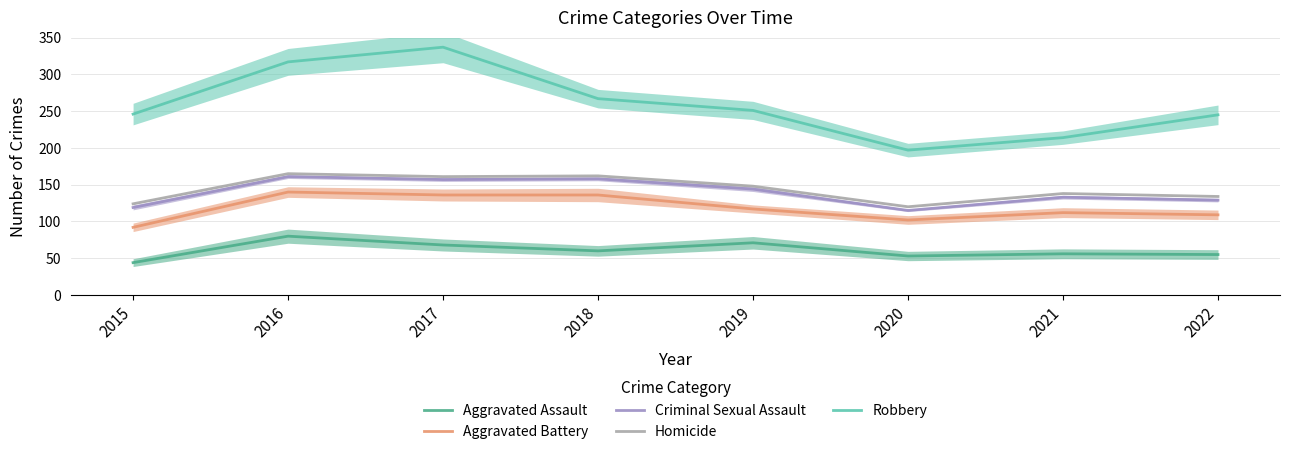

True or false: Criminal Sexual Assault and Aggravated Battery cross at least once.

False